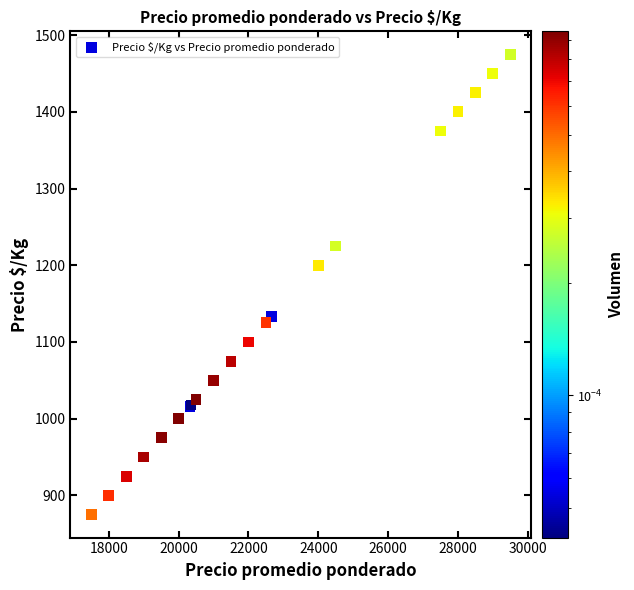

What Y value in the scatter plot is closest to 1175?

1200